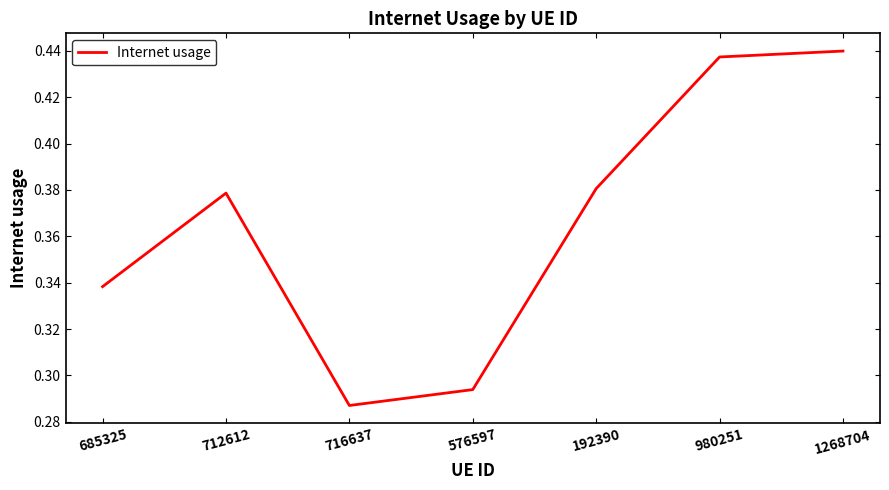

What position from the left is 712612?

2